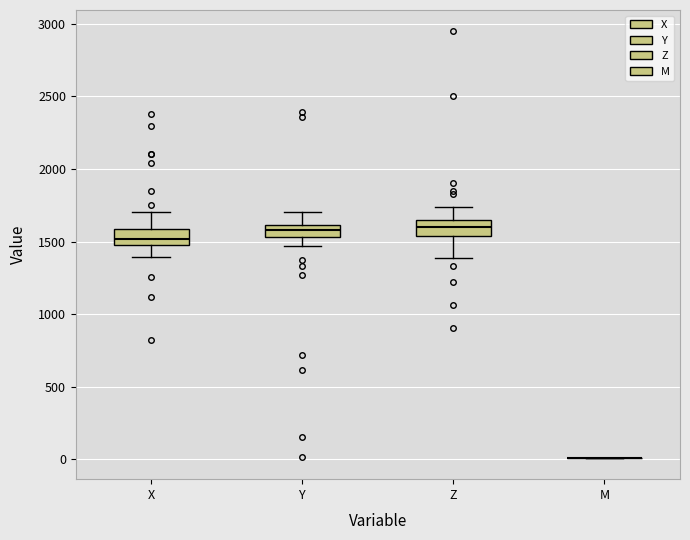

Reading left to right, transcribe this box plot: for each box, give where its median line is, the range the box spans, and where its two whiskers end, as read against the y-axis. The values are not printed on the chart, so give them approximately, as read against the axis.

X: median 1500, box 1450 to 1600, whiskers 1400 to 1700
Y: median 1600 (inside the box), box 1550 to 1600, whiskers 1450 to 1700
Z: median 1600, box 1550 to 1650, whiskers 1400 to 1750
M: box collapsed to a line at 0, whiskers 0 to 0